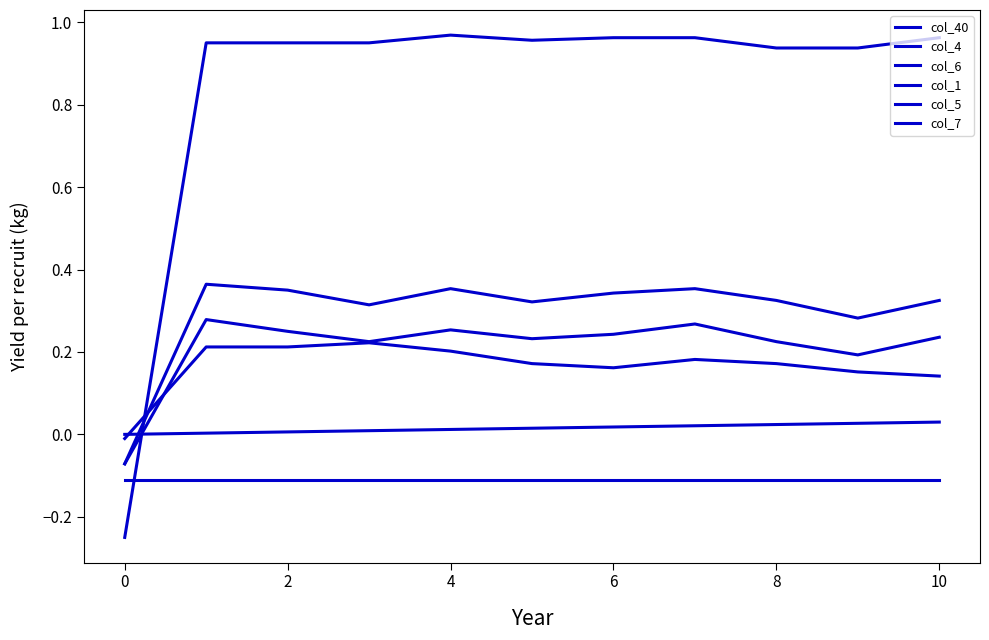

Does the chart have visible grid lines?

No